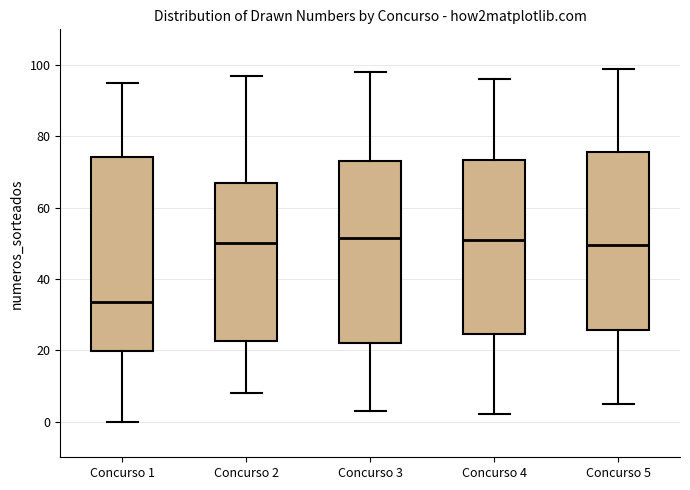

Reading left to right, transcribe this box plot: for each box, give where its median line is, the range the box spans, and where its two whiskers end, as read against the y-axis. The values are not printed on the chart, so give them approximately, as read against the axis.

Concurso 1: median 34, box 20 to 74, whiskers 0 to 96
Concurso 2: median 50, box 22 to 68, whiskers 8 to 98
Concurso 3: median 52, box 22 to 74, whiskers 4 to 98
Concurso 4: median 52, box 24 to 74, whiskers 2 to 96
Concurso 5: median 50, box 26 to 76, whiskers 6 to 100